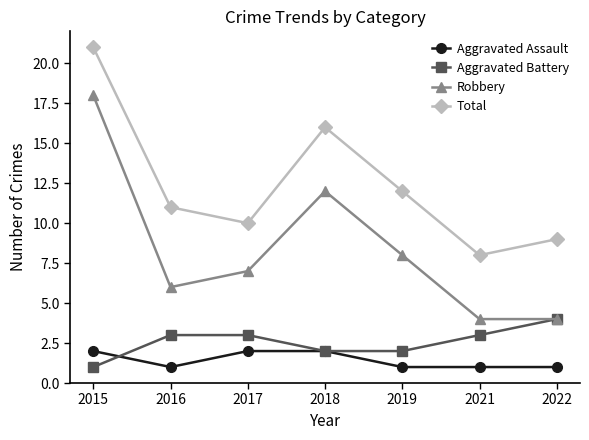

True or false: Aggravated Battery and Total cross at least once.

False